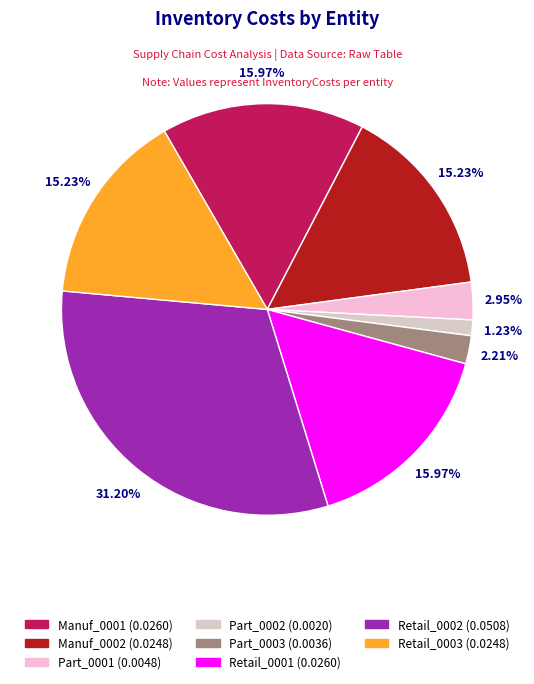

Which category has the smallest portion of the pie?

Part_0002